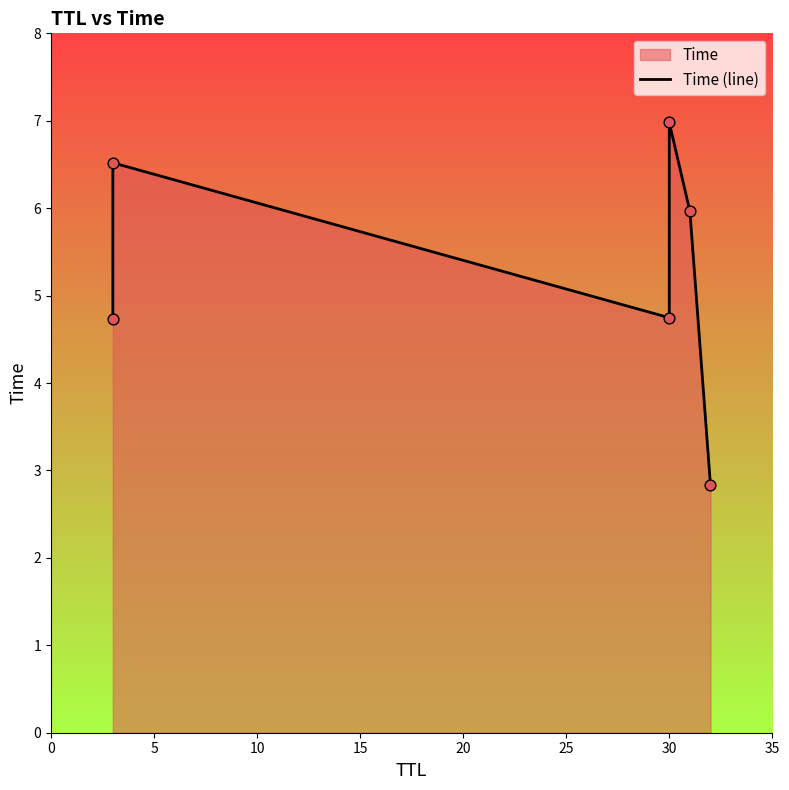

Which has a higher value, 0 or 10?

10